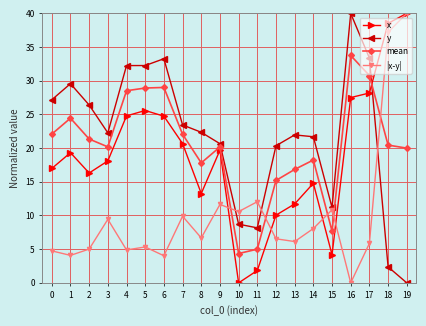

True or false: y and |x-y| cross at least once.

True